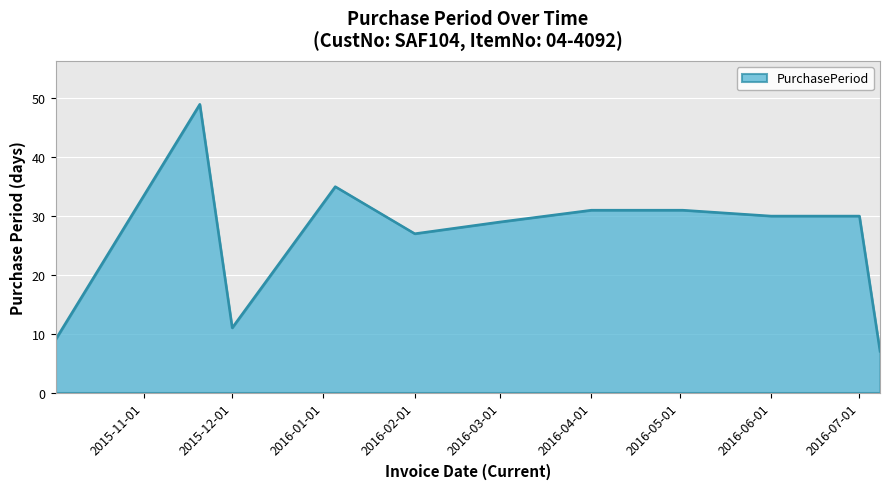

What is the minimum value shown in the chart?

7